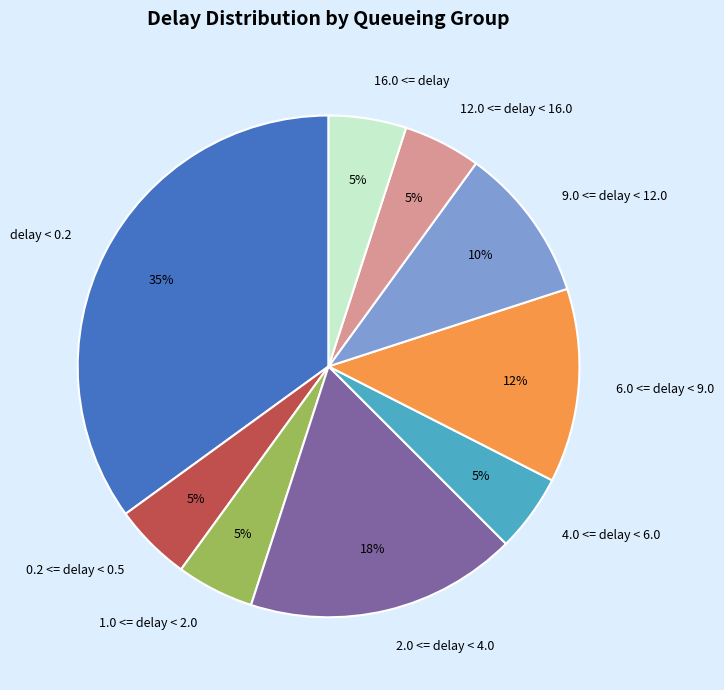

Combined, do 2.0 <= delay < 4.0 and 16.0 <= delay account for over 50%?

No